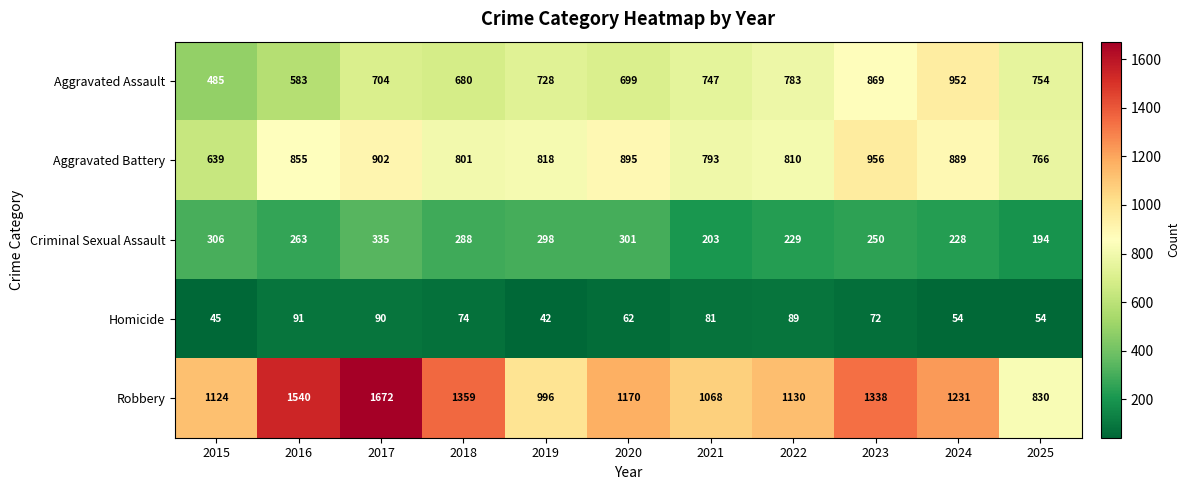

How many series are shown in this chart?

5